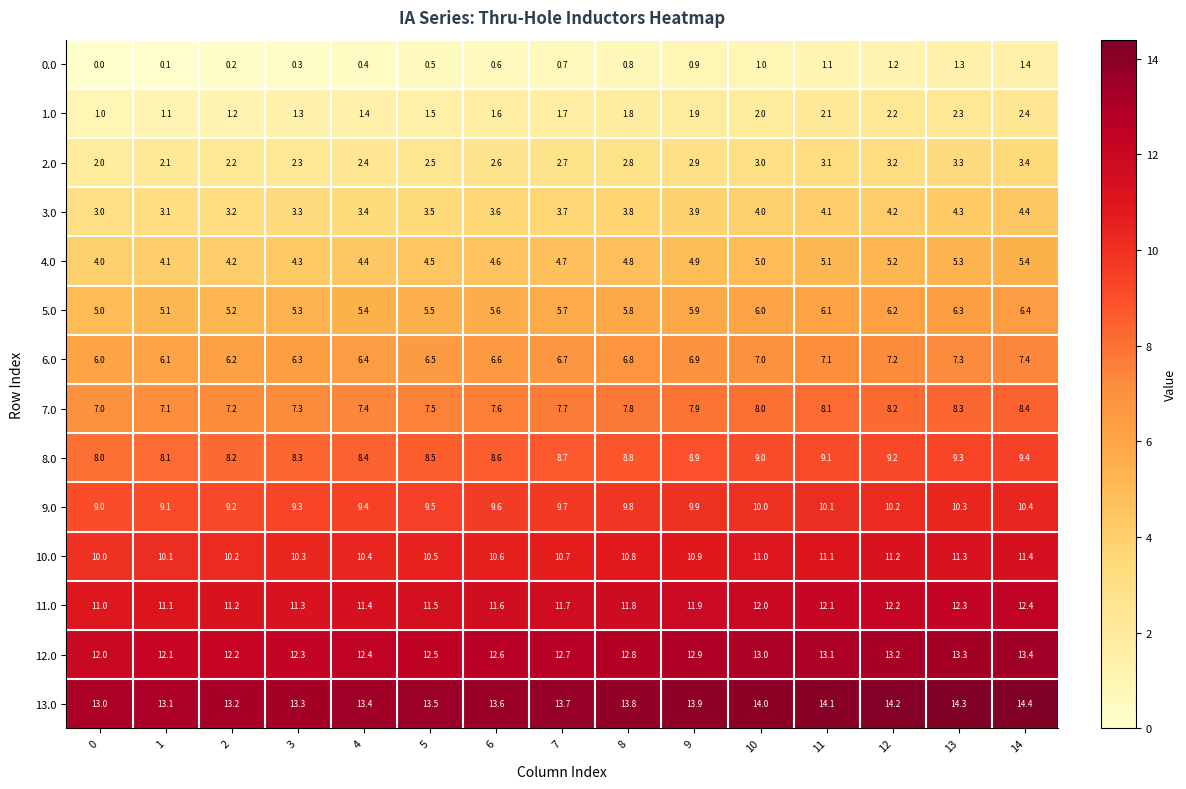

Rank the series by their maximum value, from highest to lowest.

13.0, 12.0, 11.0, 10.0, 9.0, 8.0, 7.0, 6.0, 5.0, 4.0, 3.0, 2.0, 1.0, 0.0